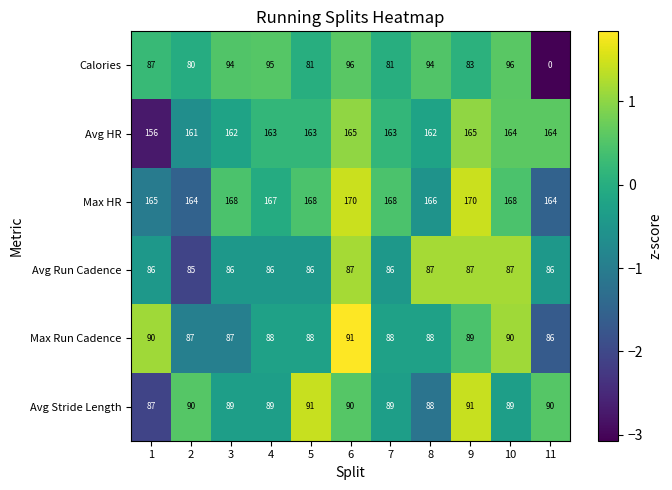

How many data points does each series have?

11